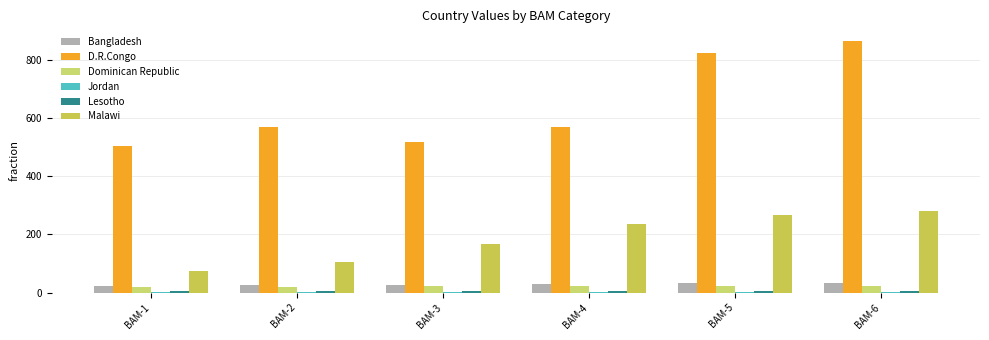

What is the minimum value for Bangladesh?

22.8